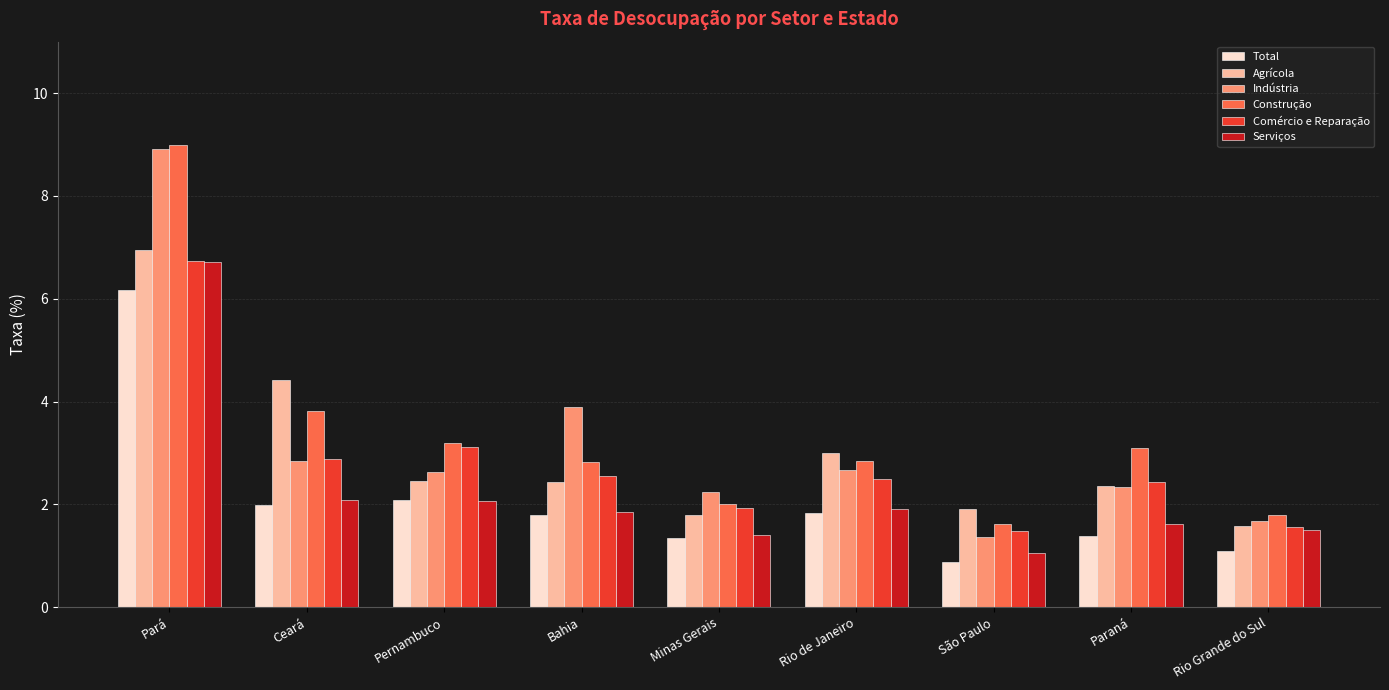

What is the sum of all Total values?

18.6